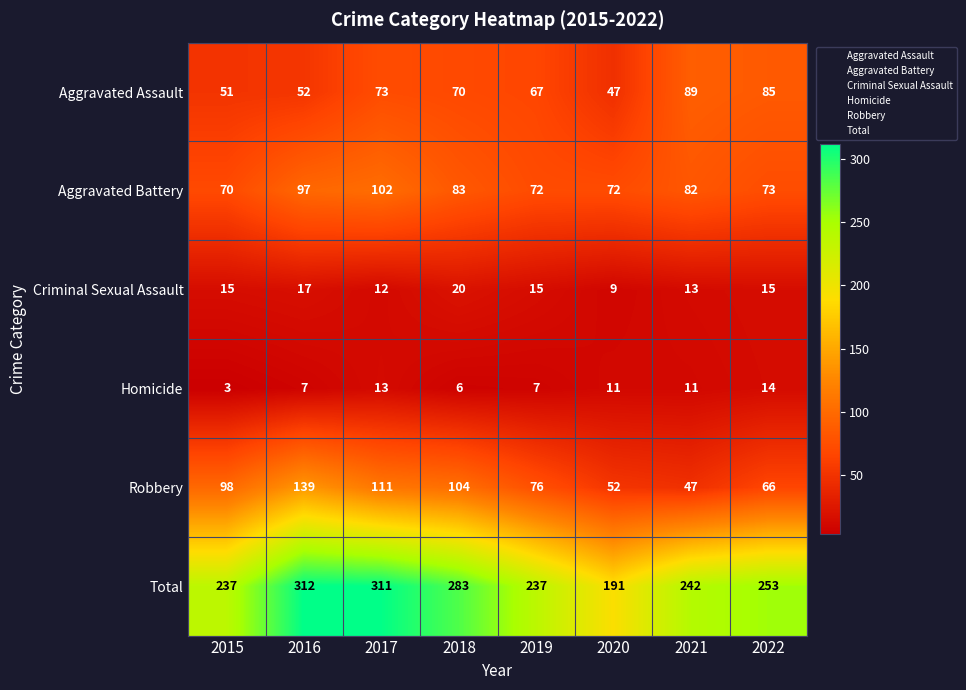

Is it true that Total equals 2 at 2016?

False